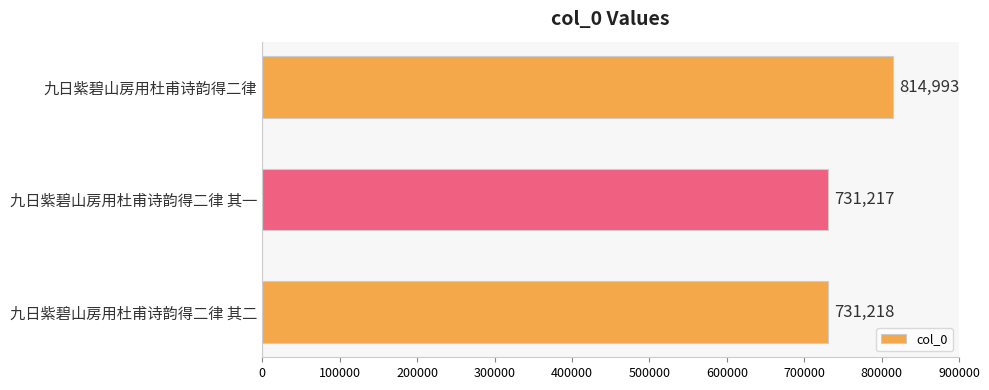

Approximately how many times larger is the value at 九日紫碧山房用杜甫诗韵得二律 compared to 九日紫碧山房用杜甫诗韵得二律 其一?

1.1